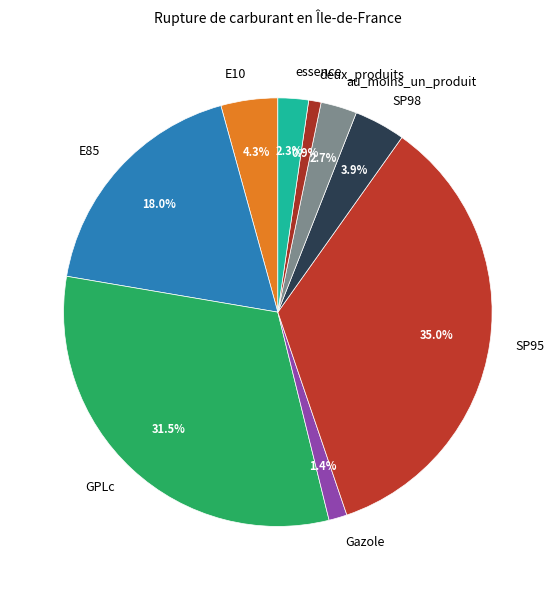

Is there a majority slice in this chart?

No